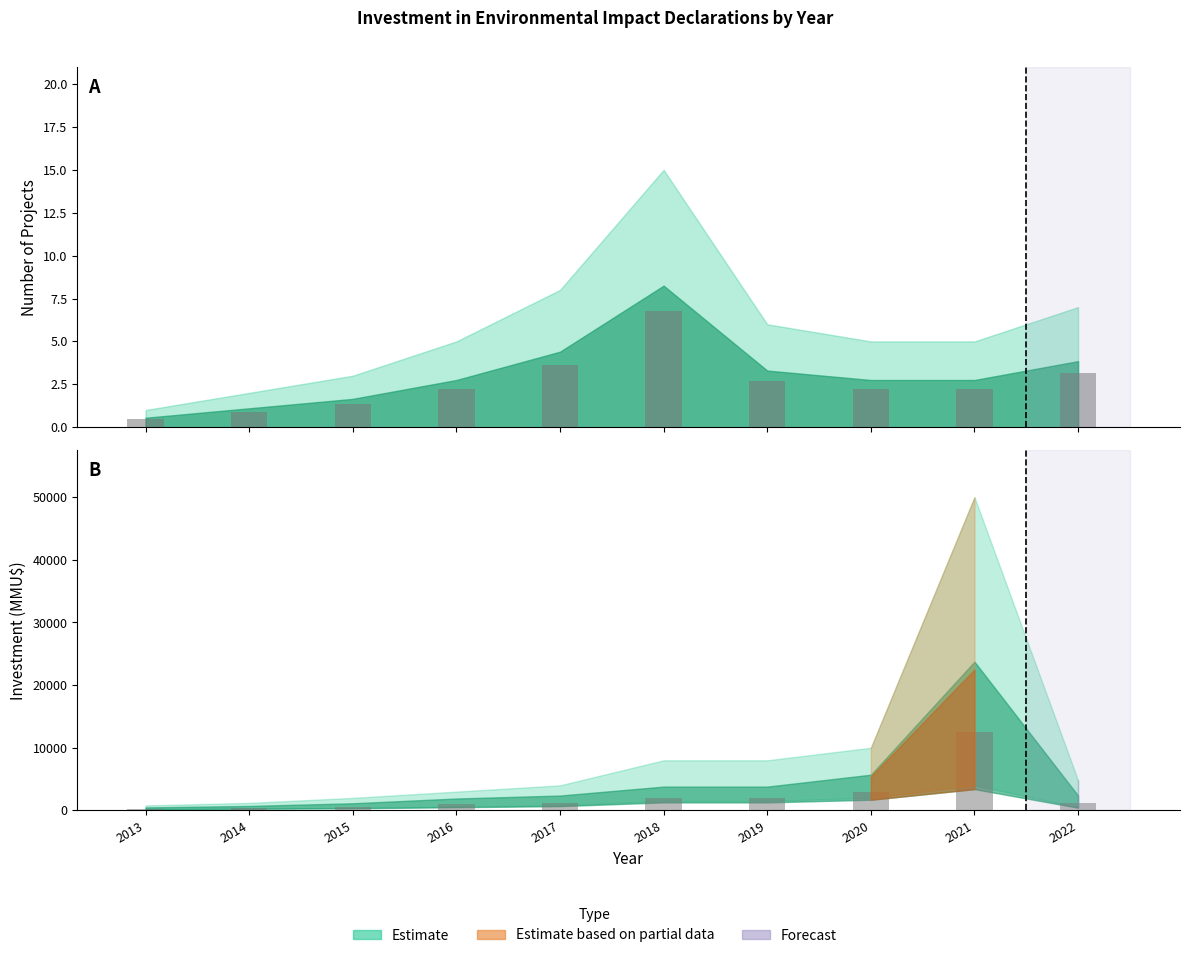

At how many categories does at least one series exceed 4544?

1